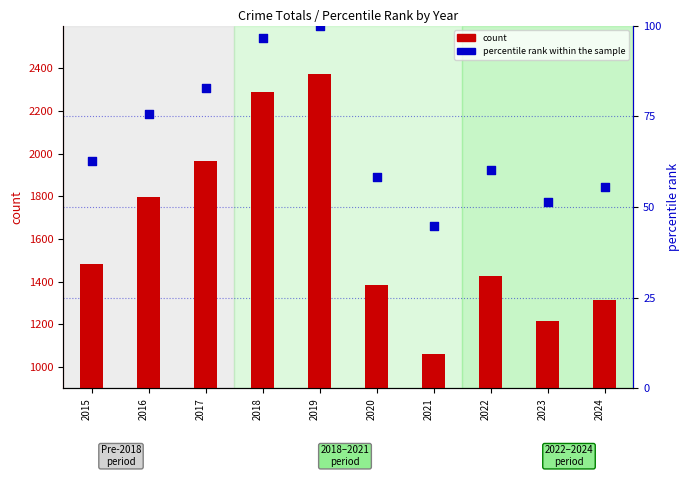

Which series has the largest Y range (max minus min)?

count